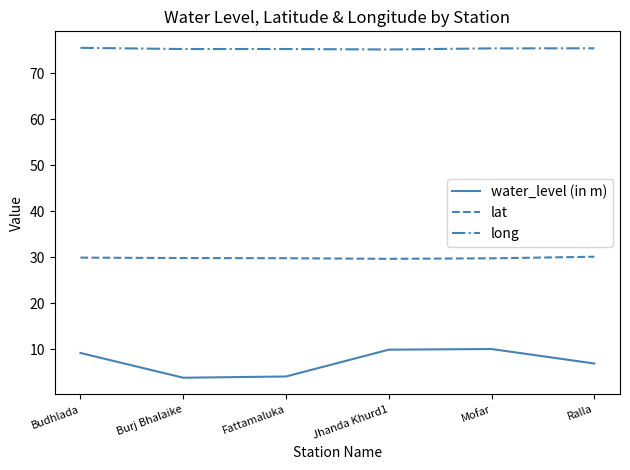

What is the total value across all series at Ralla?

112.5